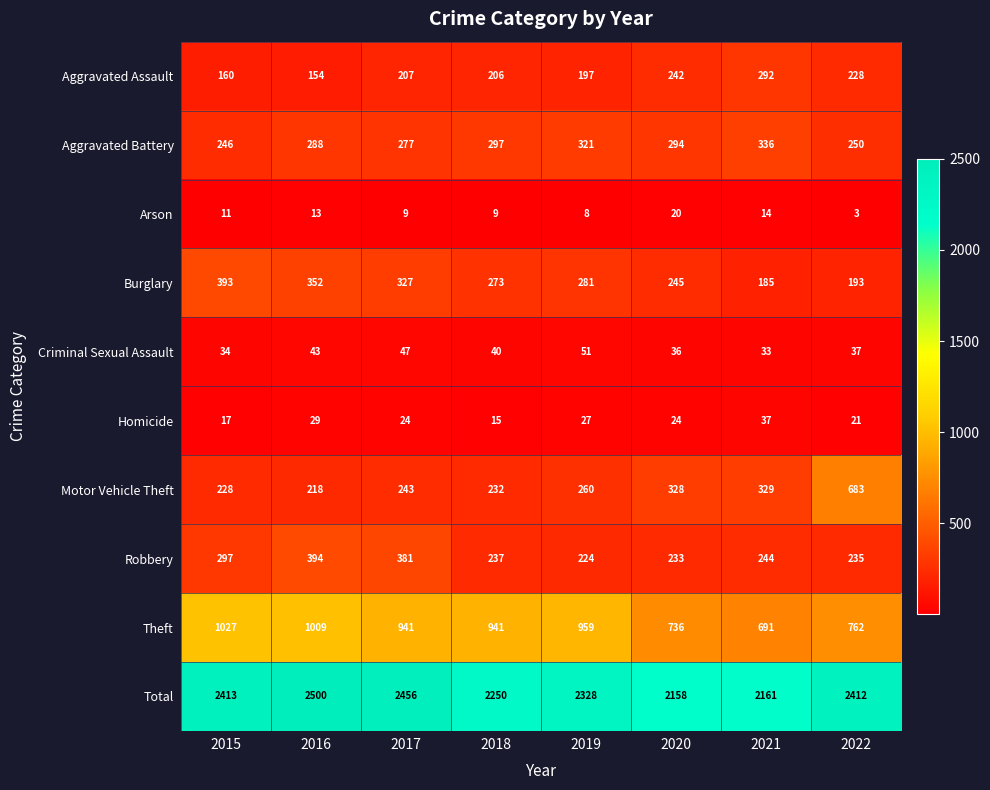

What is the difference between the Motor Vehicle Theft values at 2019 and 2020?

68